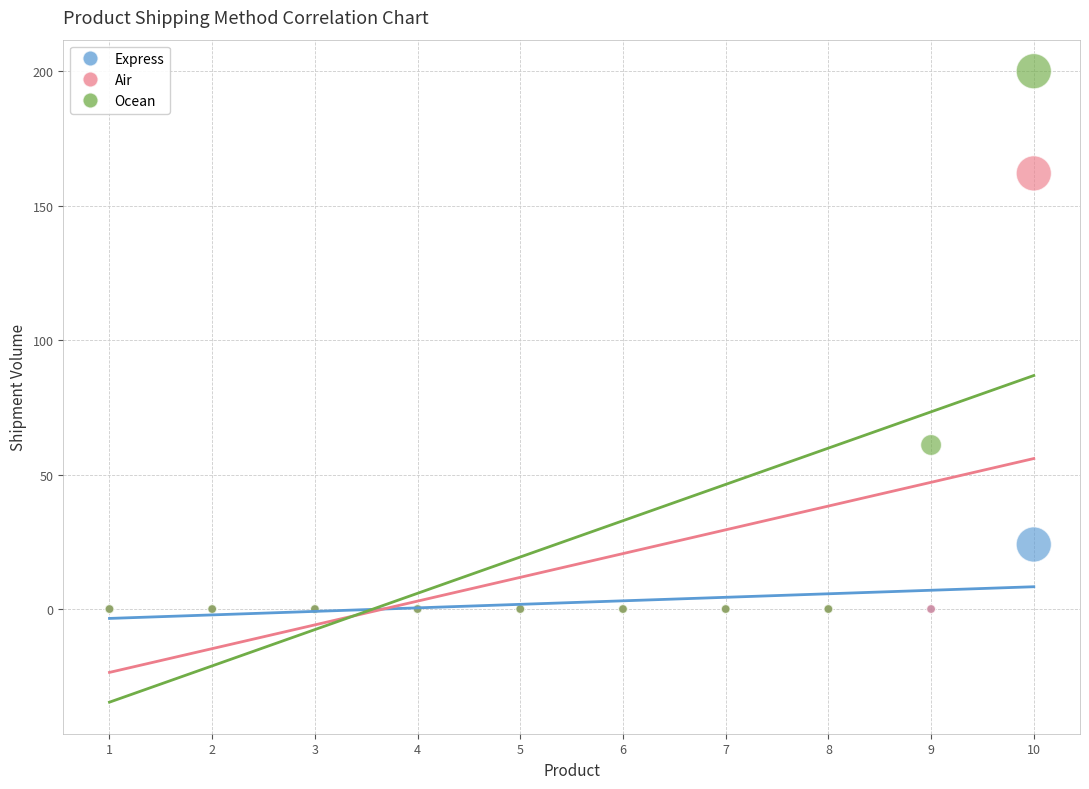

Across all series, what Y value is closest to 100?

61